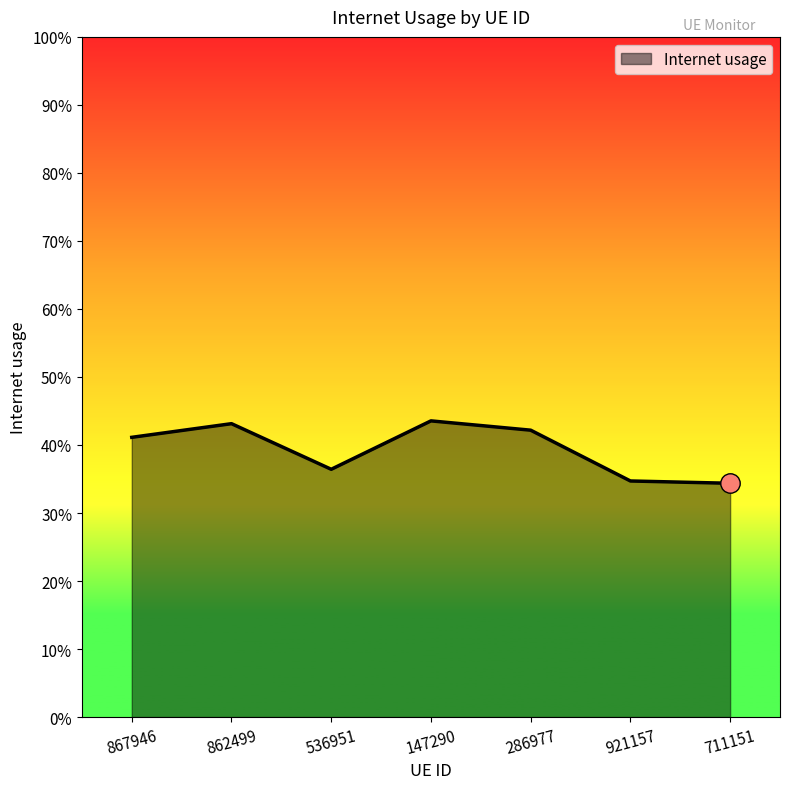

Reading left to right, what are all the values shown in this chart?

0.4	0.4	0.4	0.4	0.4	0.3	0.3